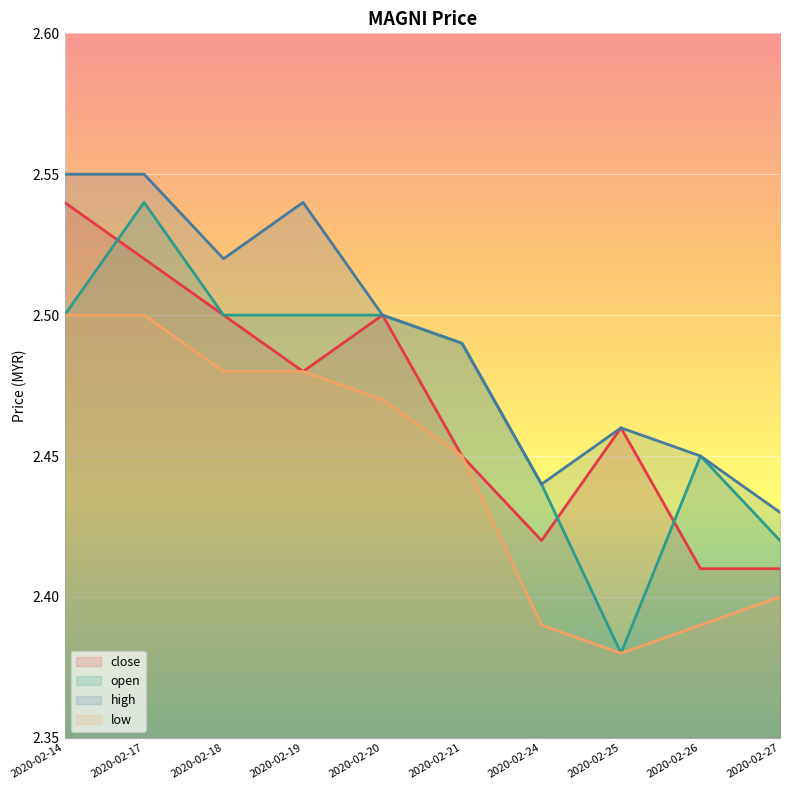

At how many categories does at least one series exceed 2?

10